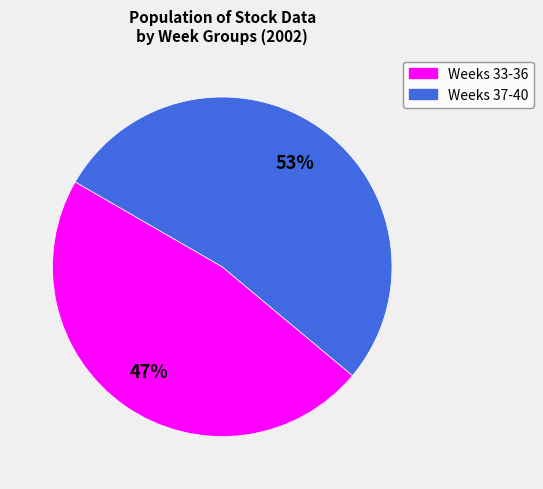

How many segments does this pie chart have?

2